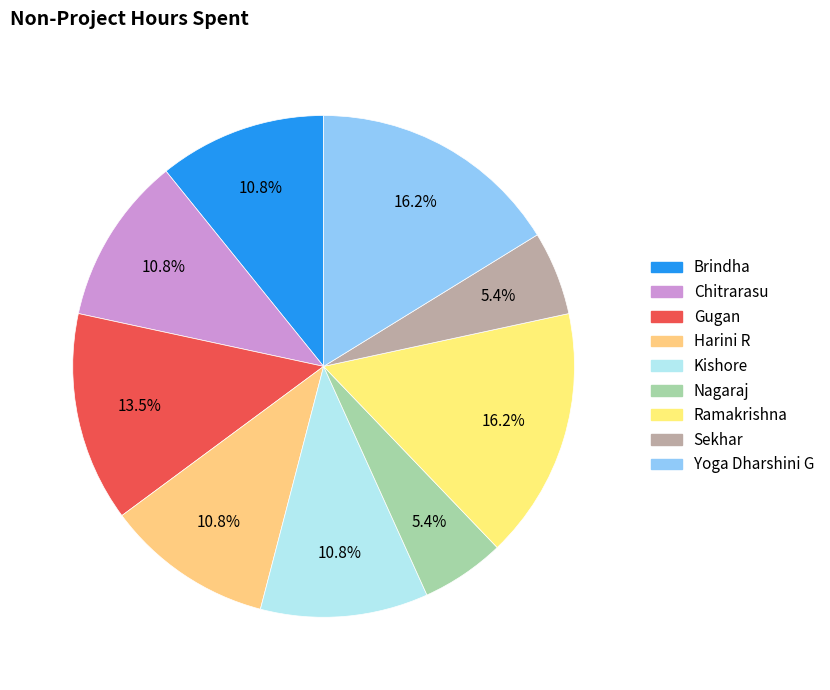

Is Chitrarasu the majority of the pie?

No